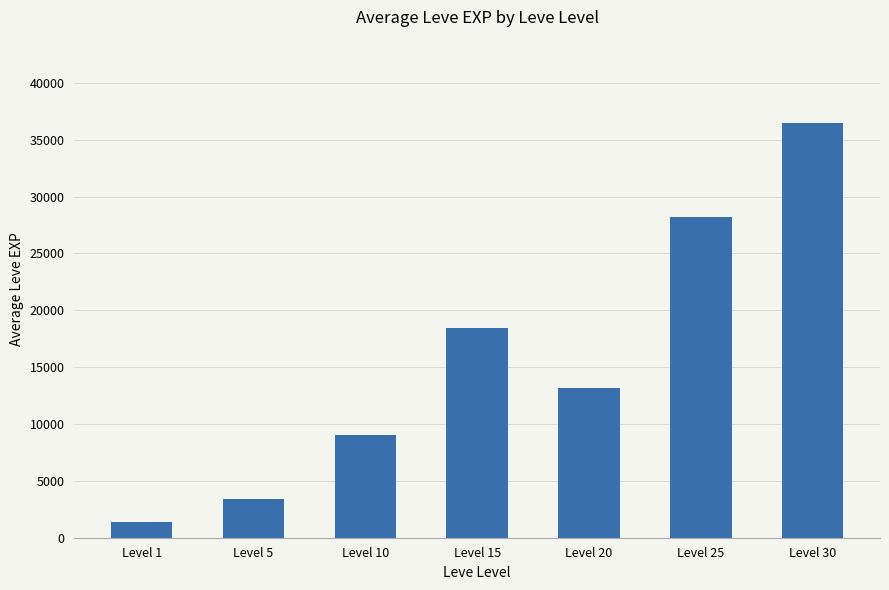

The chart shows a value of 9075 at Level 10. True or false?

True